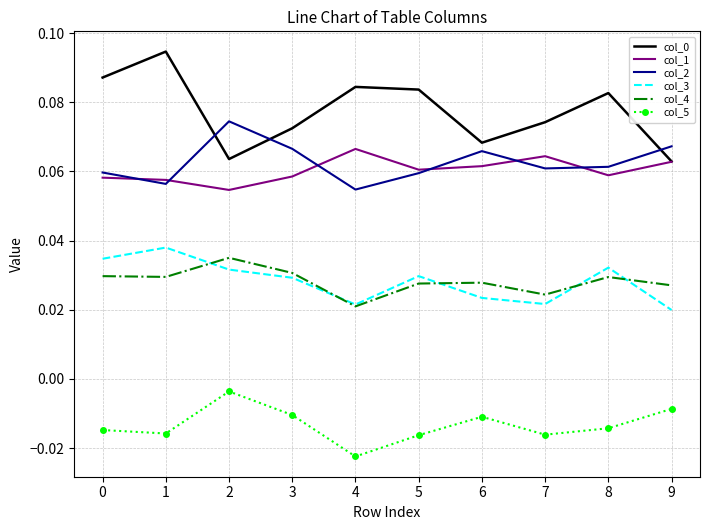

Is it true that col_4 equals 0.1 at 2?

False